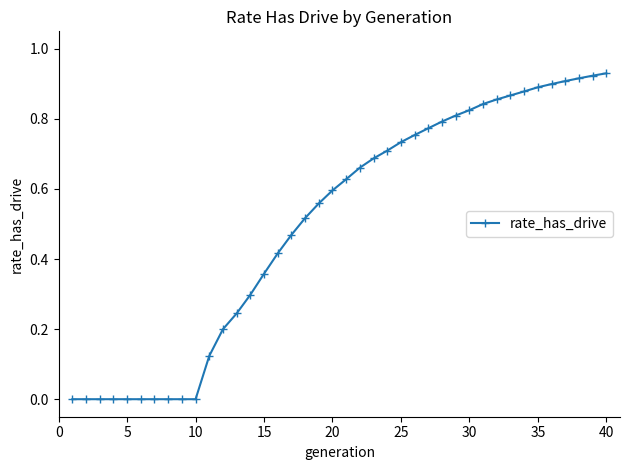

How many series are shown in this chart?

1